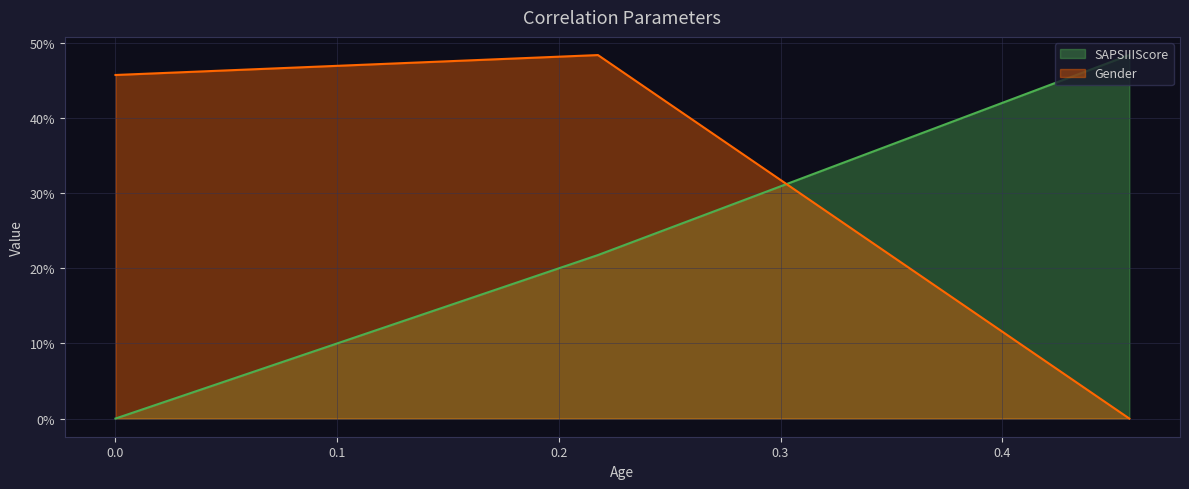

Which series has the widest spread of values?

SAPSIIIScore